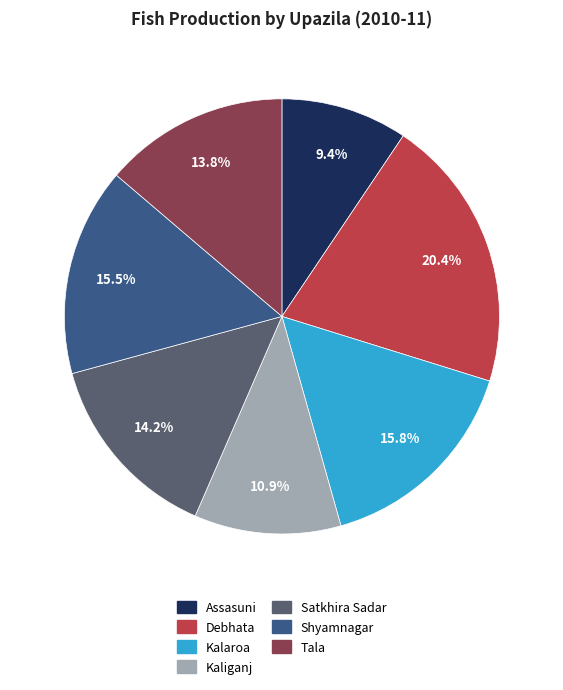

Which category has the biggest portion of the pie?

Debhata